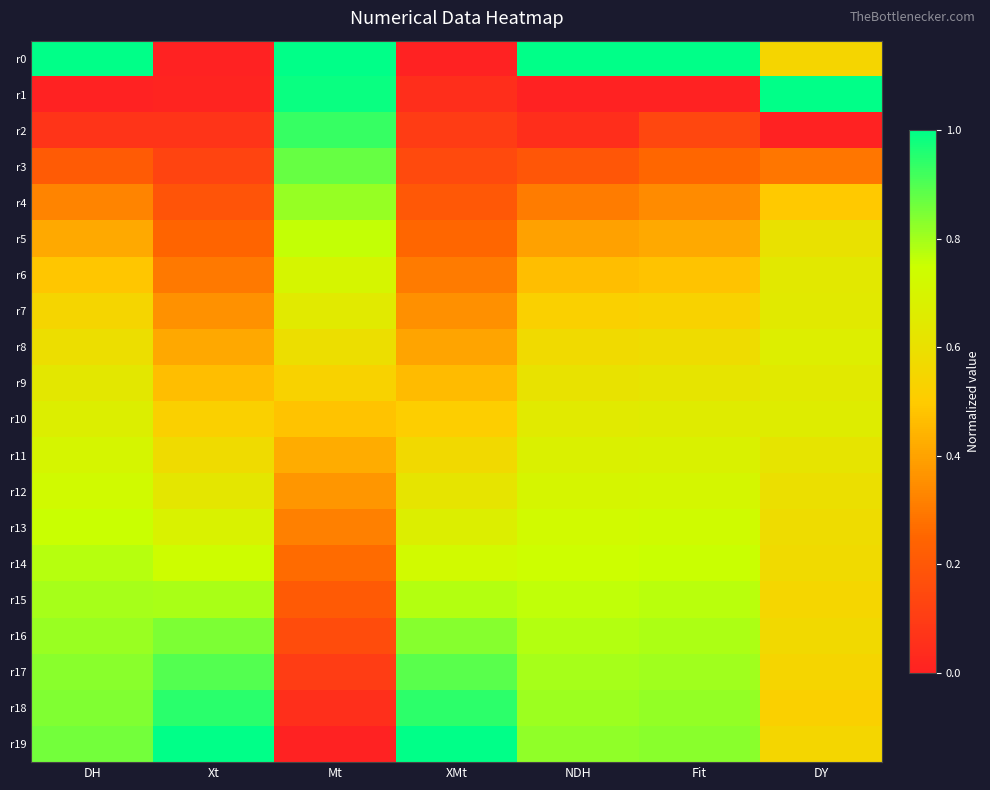

How many categories are shown in the chart?

7